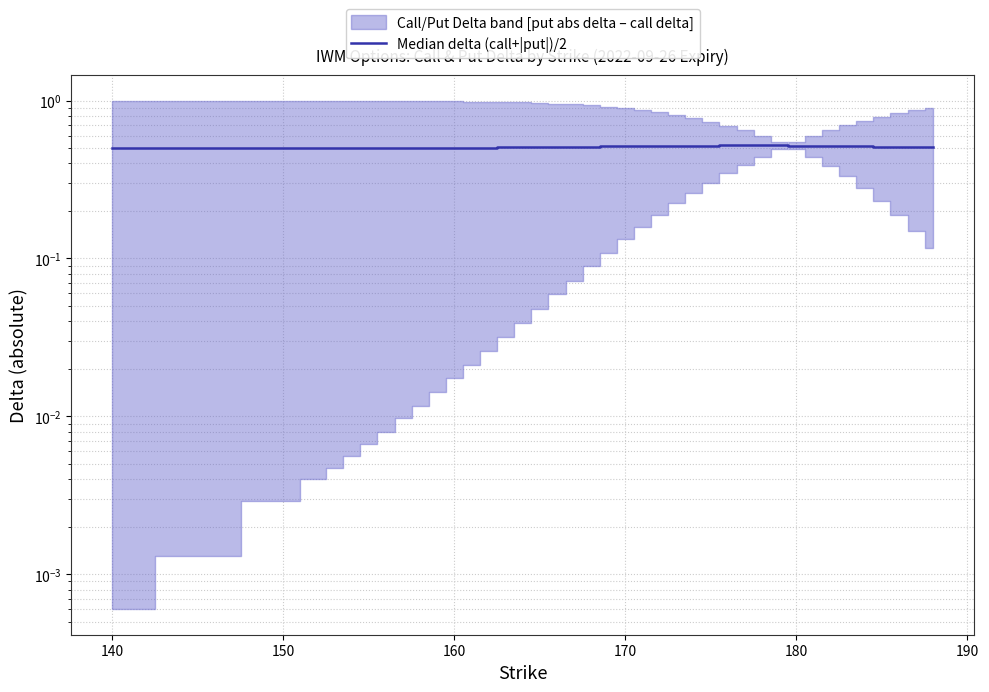

What is the sum of all values?

20.4